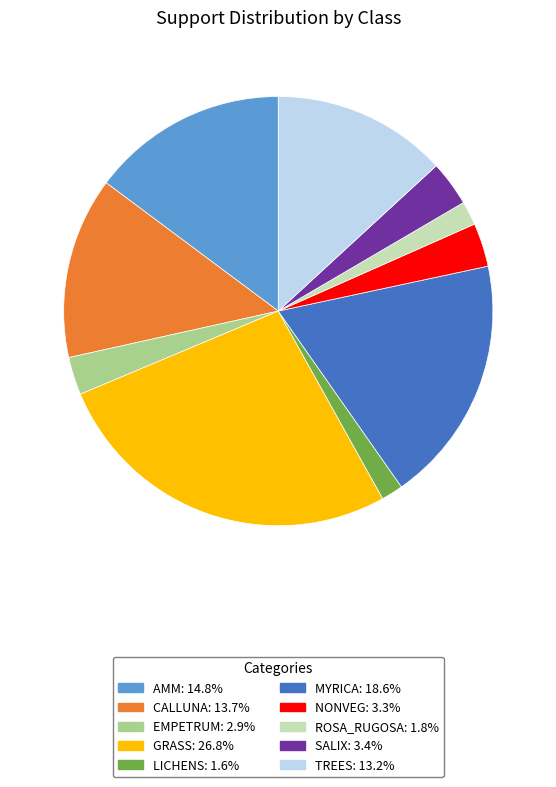

Count the number of slices in the pie.

10